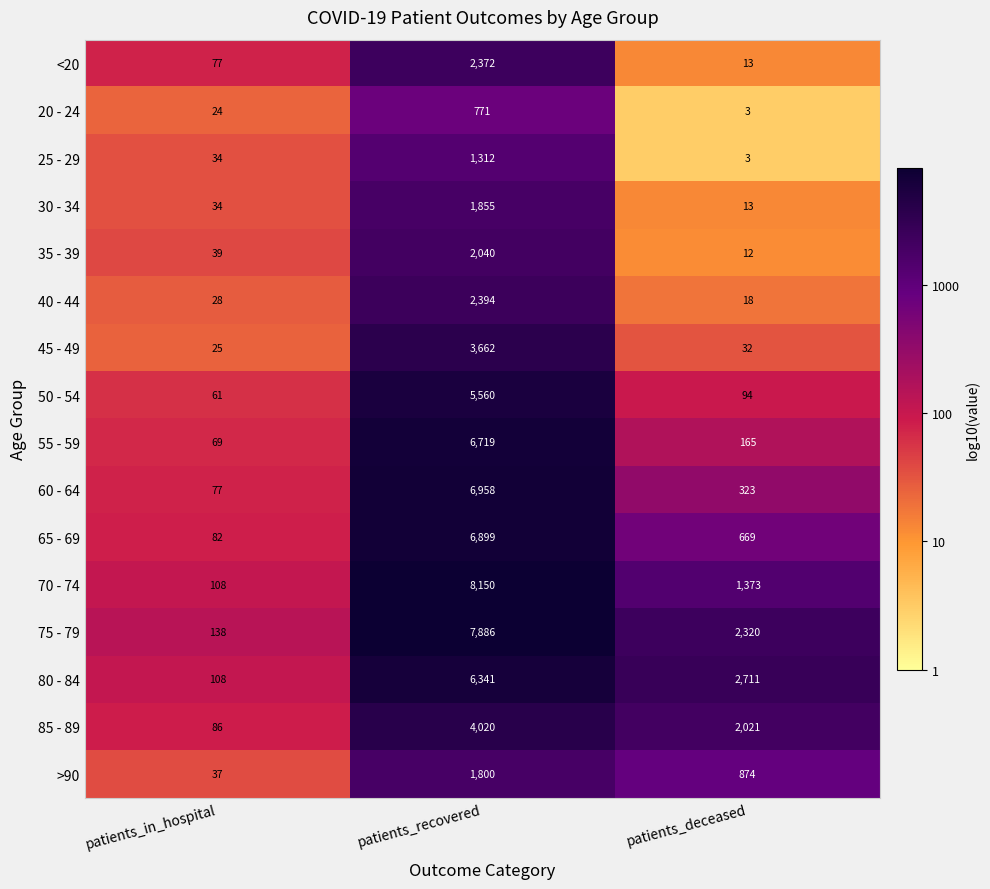

Which category has the lowest value across all series?

patients_deceased